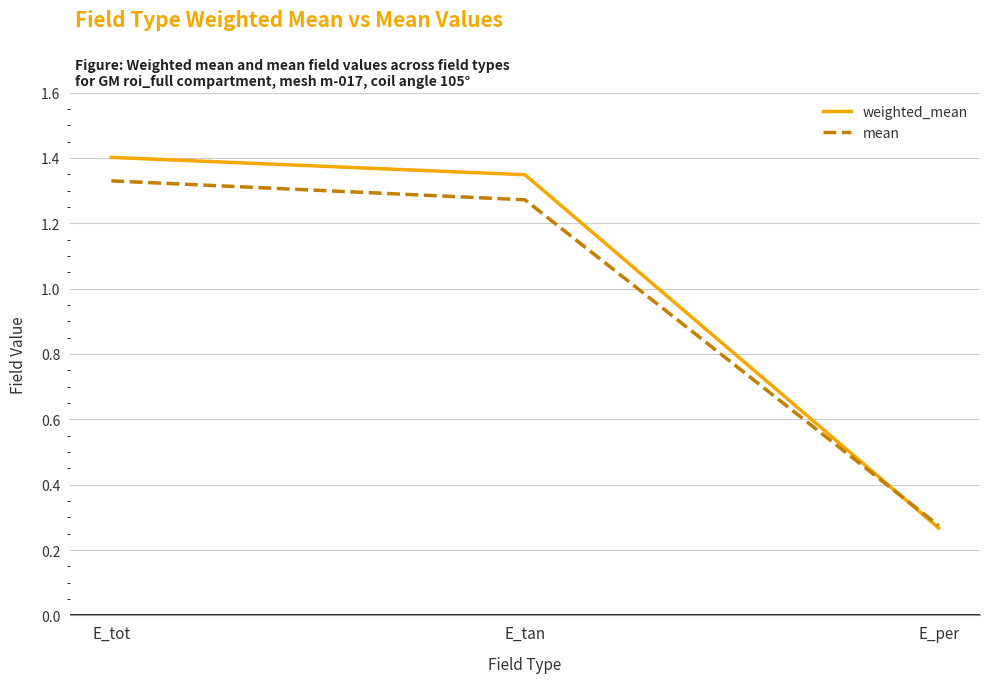

Is this an area chart (filled region under the line)?

No